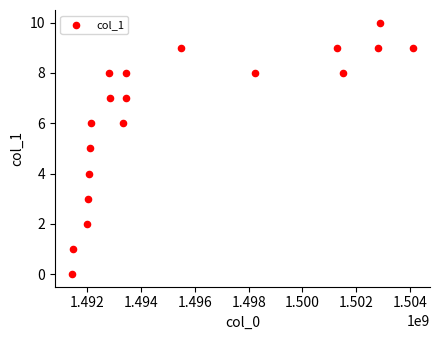

What is the range of Y values (max minus min)?

10